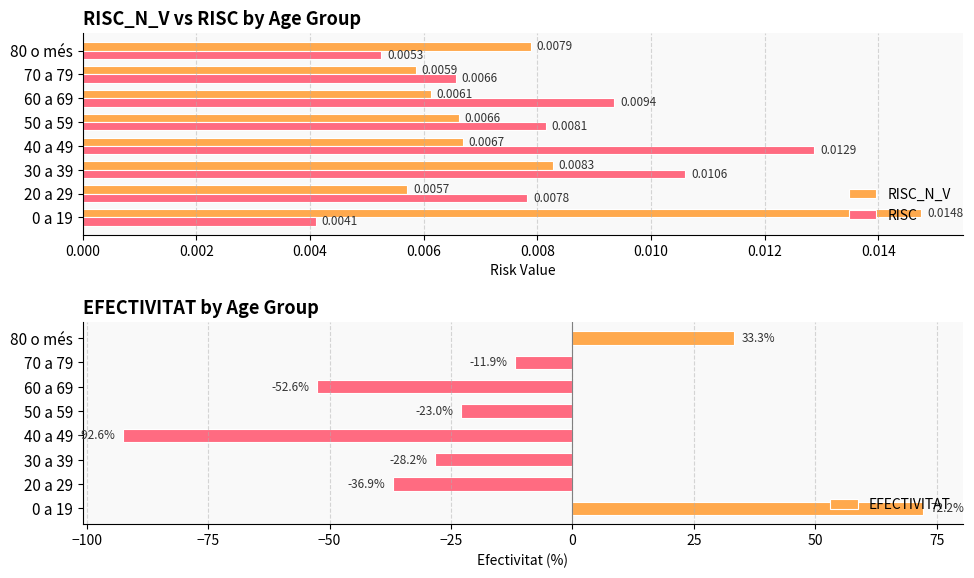

What is the value of the EFECTIVITAT bar at the 6th from the left?

-52.6